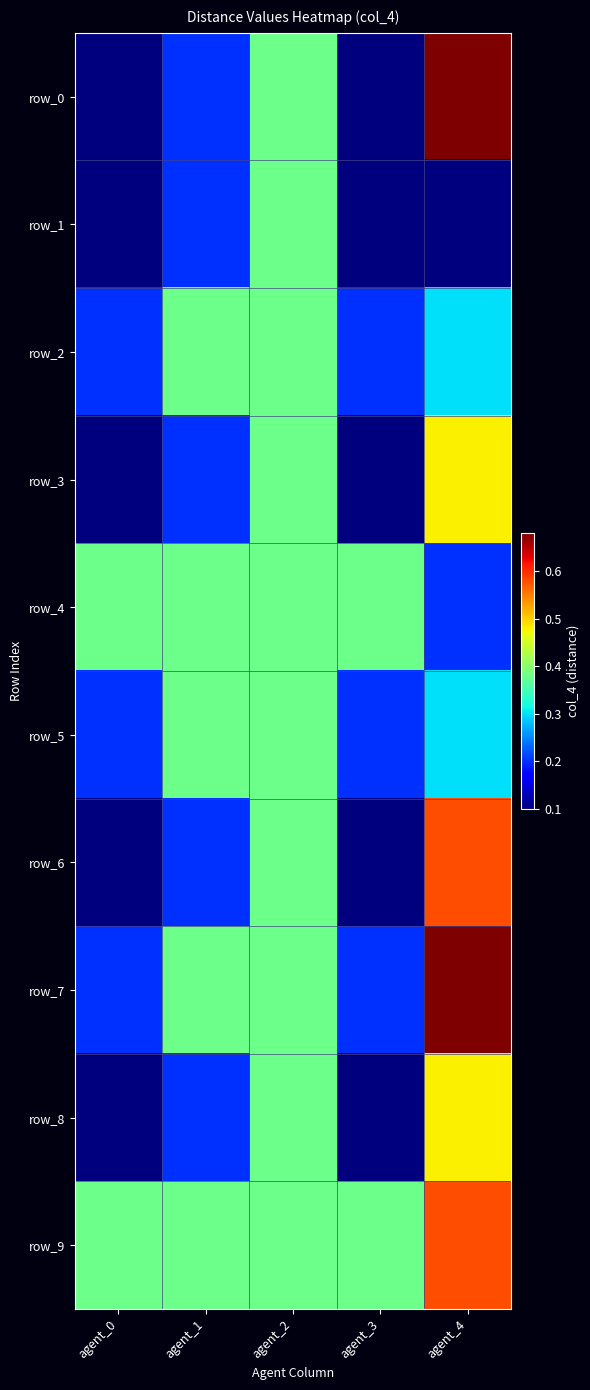

Reading left to right, what are all the values shown in this chart?

row_0: agent_0=0.1	agent_1=0.2	agent_2=0.4	agent_3=0.1	agent_4=0.7
row_1: agent_0=0.1	agent_1=0.2	agent_2=0.4	agent_3=0.1	agent_4=0.1
row_2: agent_0=0.2	agent_1=0.4	agent_2=0.4	agent_3=0.2	agent_4=0.3
row_3: agent_0=0.1	agent_1=0.2	agent_2=0.4	agent_3=0.1	agent_4=0.5
row_4: agent_0=0.4	agent_1=0.4	agent_2=0.4	agent_3=0.4	agent_4=0.2
row_5: agent_0=0.2	agent_1=0.4	agent_2=0.4	agent_3=0.2	agent_4=0.3
row_6: agent_0=0.1	agent_1=0.2	agent_2=0.4	agent_3=0.1	agent_4=0.6
row_7: agent_0=0.2	agent_1=0.4	agent_2=0.4	agent_3=0.2	agent_4=0.7
row_8: agent_0=0.1	agent_1=0.2	agent_2=0.4	agent_3=0.1	agent_4=0.5
row_9: agent_0=0.4	agent_1=0.4	agent_2=0.4	agent_3=0.4	agent_4=0.6